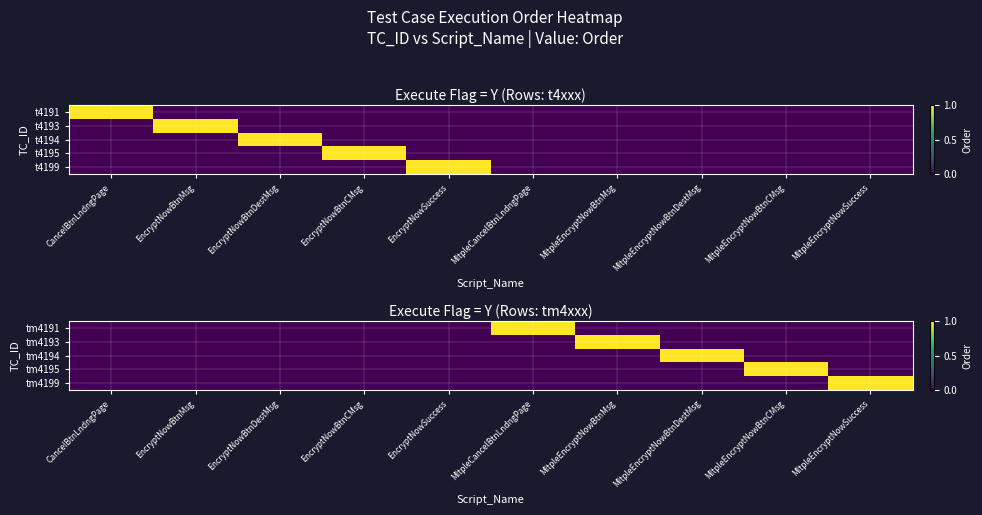

What is the maximum value shown in the chart?

1